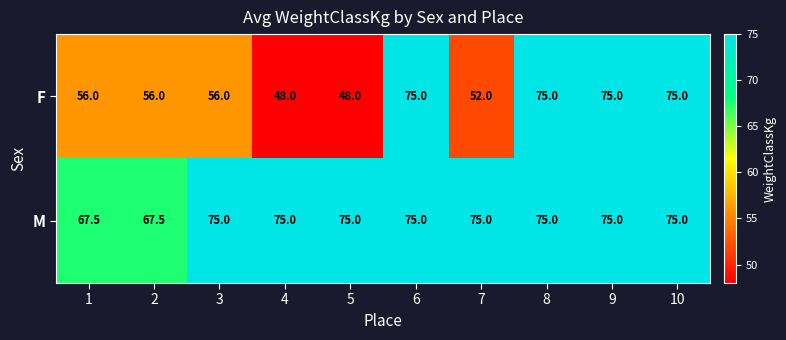

What is the approximate value of M at 8?

75.0